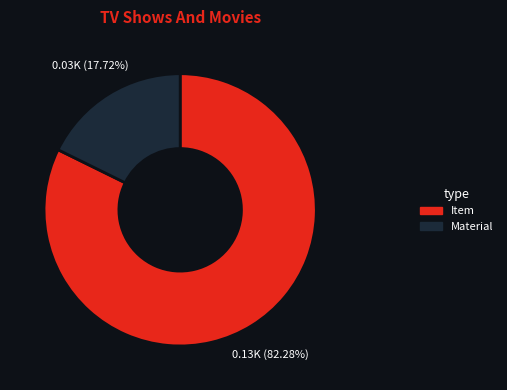

To the nearest percent, what is the combined percentage of Material and Item?

100%